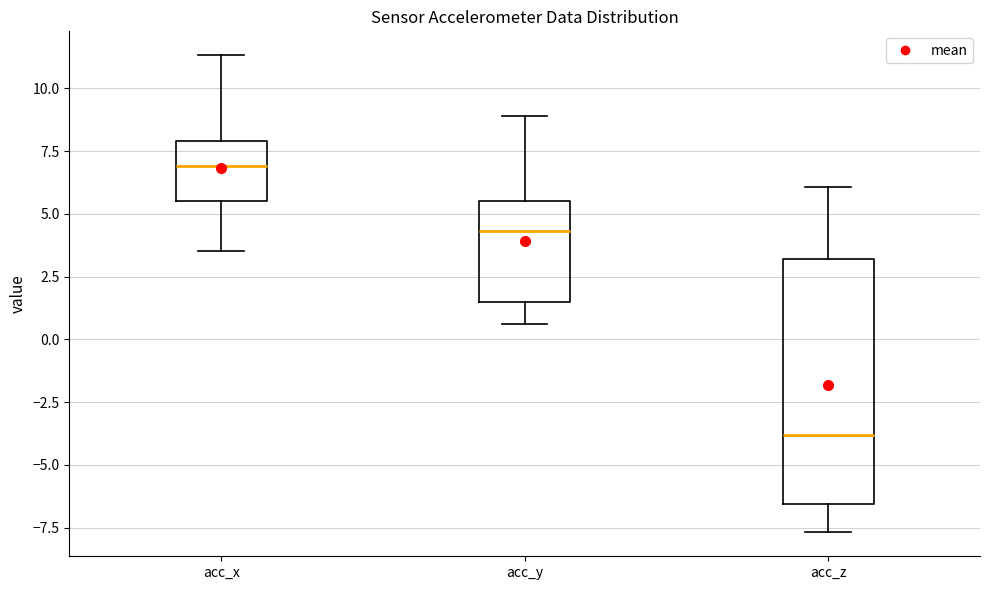

Comparing the boxes themselves (not the whiskers), which one is the tallest?

acc_z